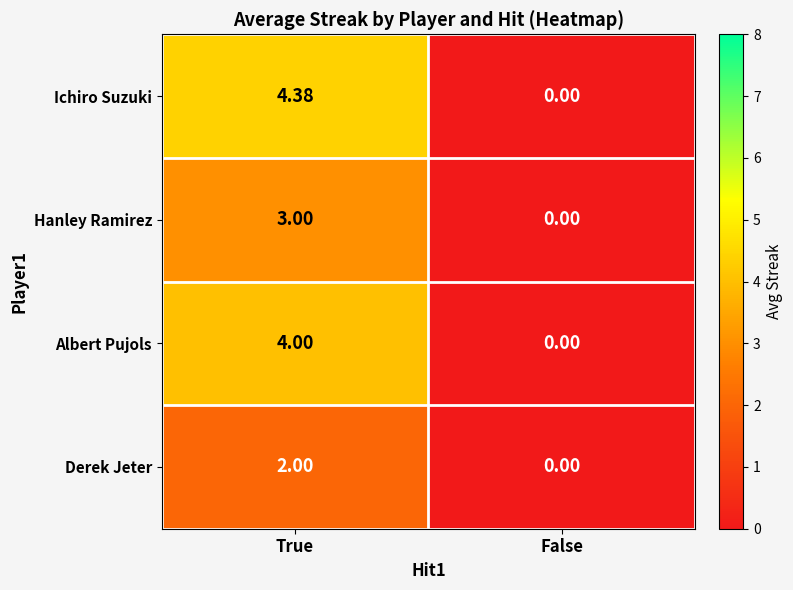

Which series changed the most between True and False?

Ichiro Suzuki